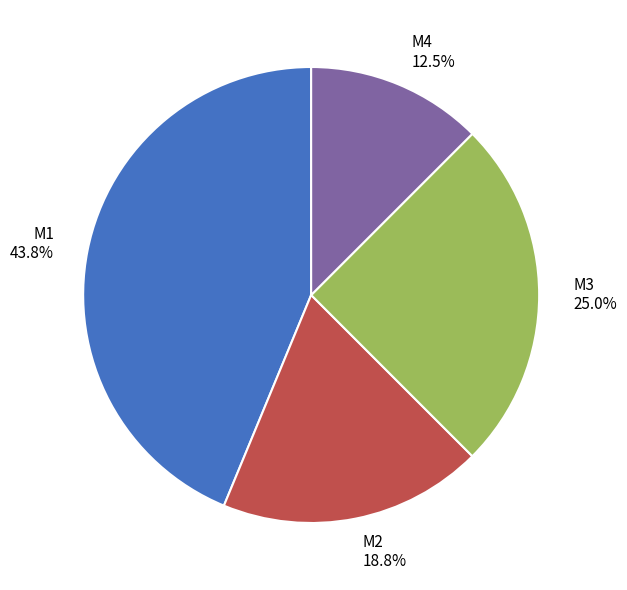

What percentage is the M1 slice, to the nearest percent?

44%